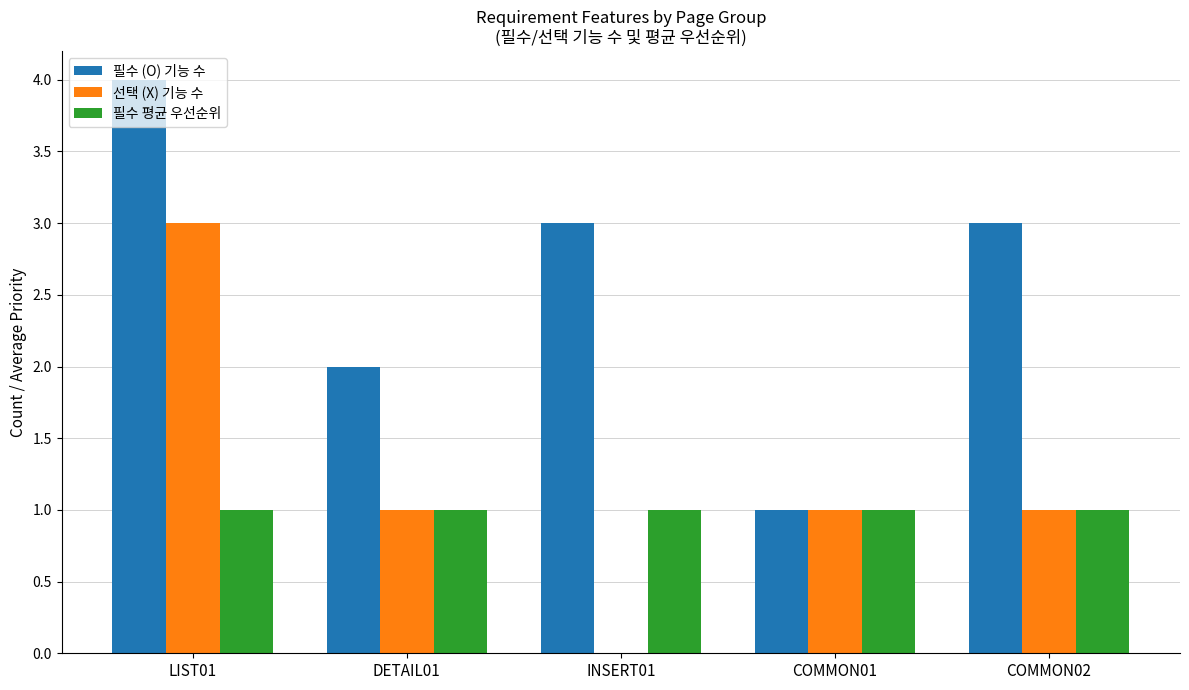

The value of 필수 (O) 기능 수 at INSERT01 is 3. True or false?

True